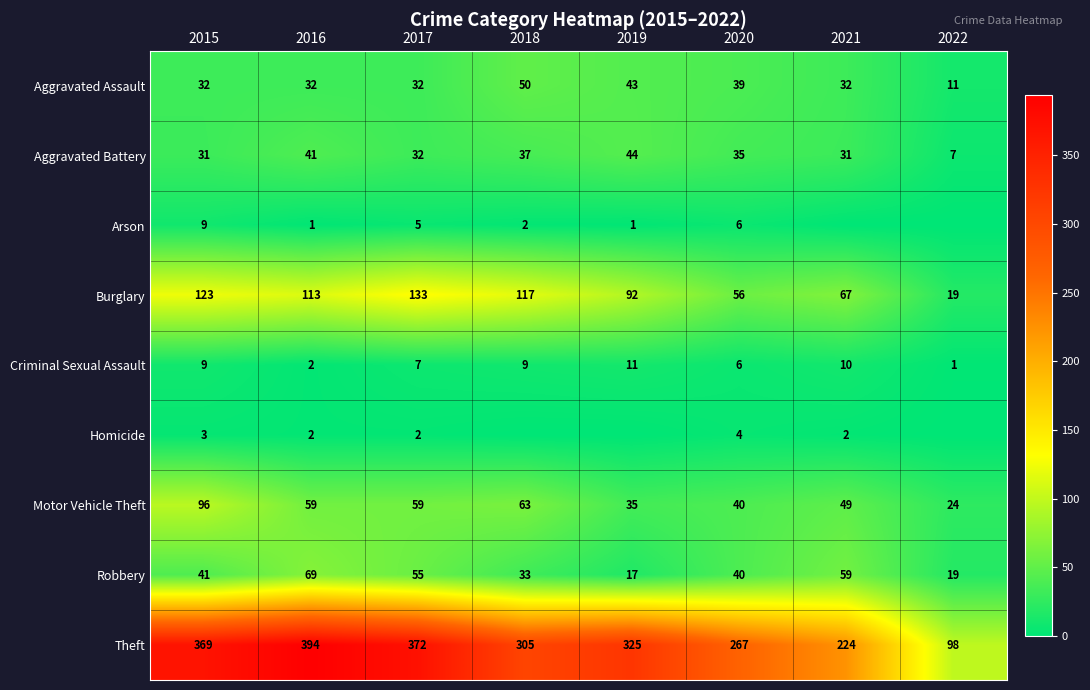

True or false: Aggravated Assault has a value of 20 at 2015.

False